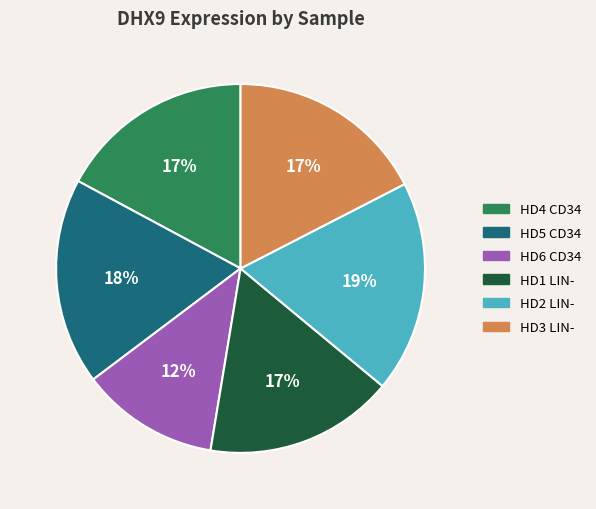

To the nearest percent, what is the average slice percentage?

17%